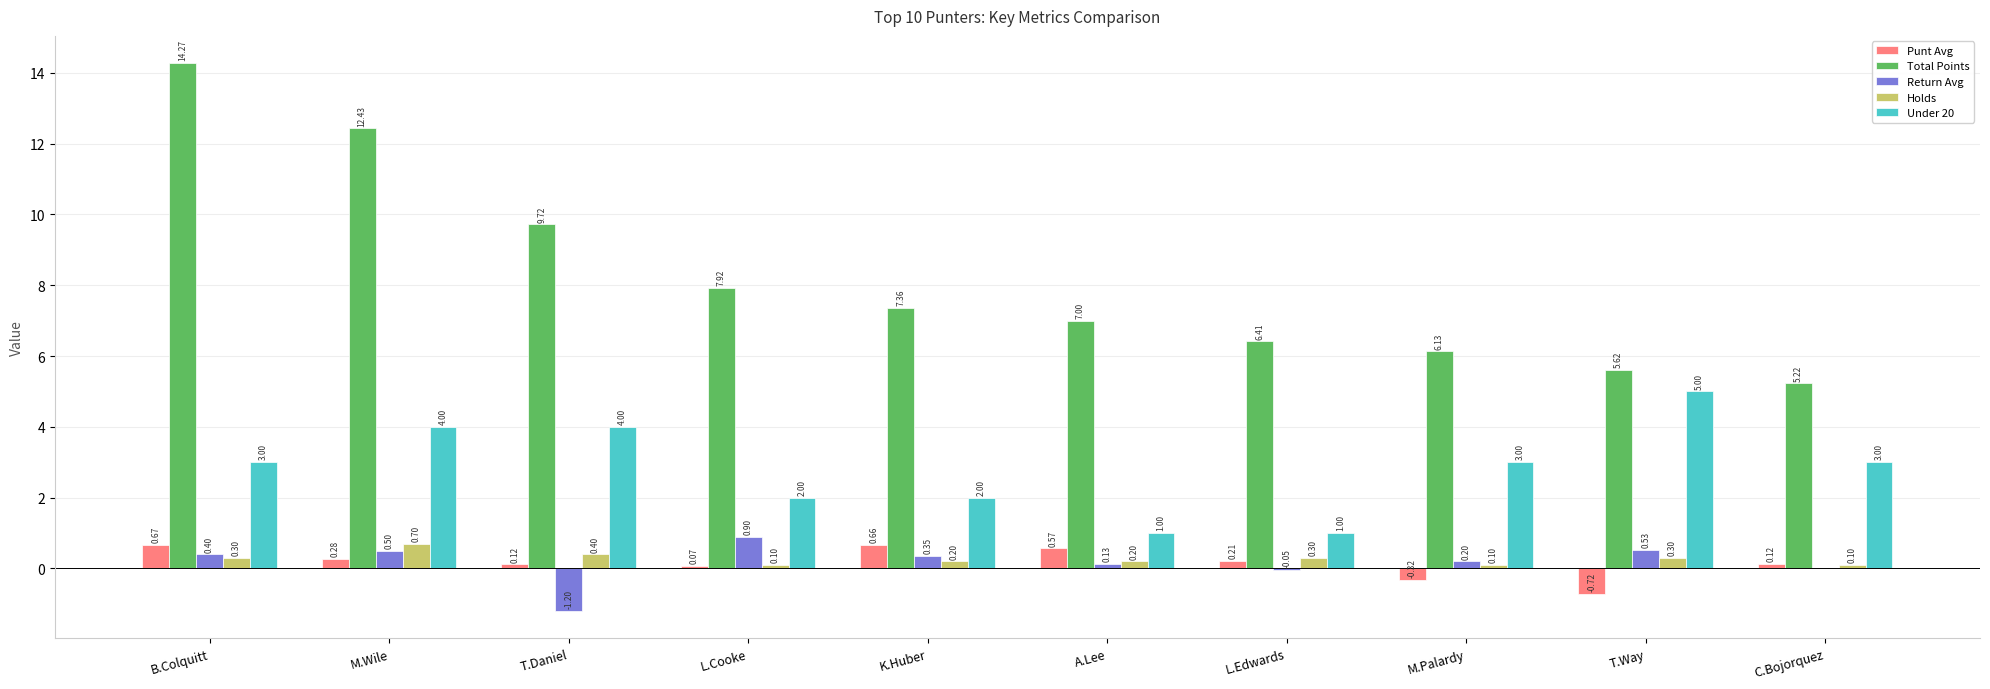

What is the average value of the Holds series?

0.3